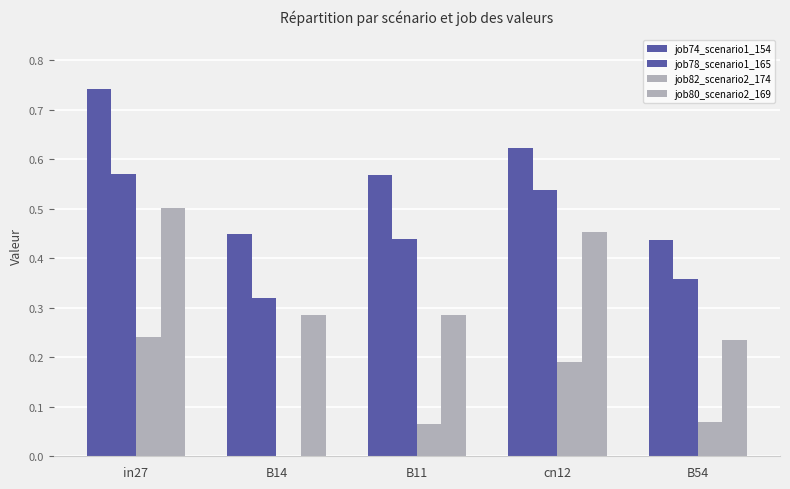

How many data points does each series have?

5